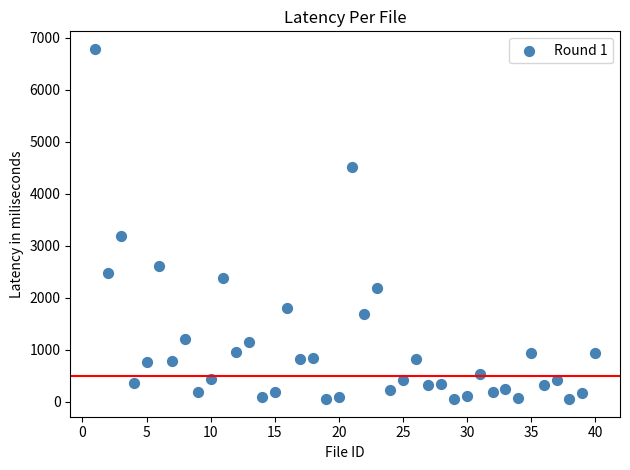

What is the range of Y values (max minus min)?

6739.0